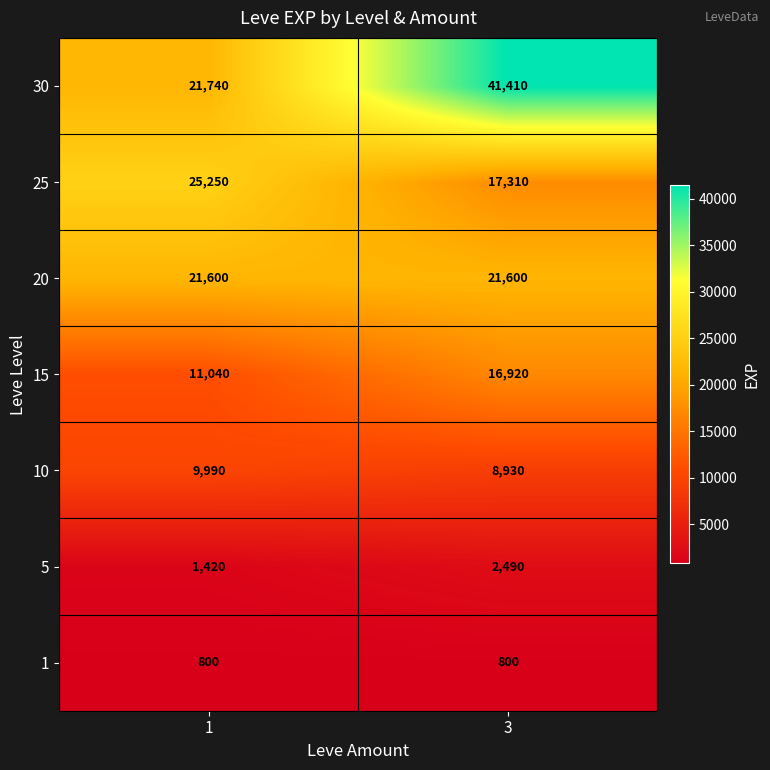

What is the highest value of the 10 series?

9990